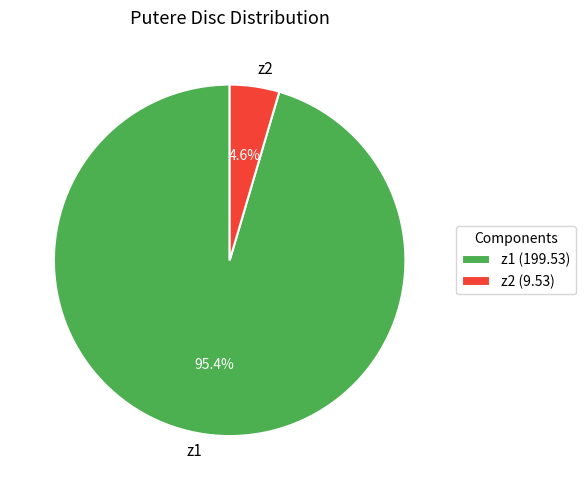

How many slices are in this pie chart?

2